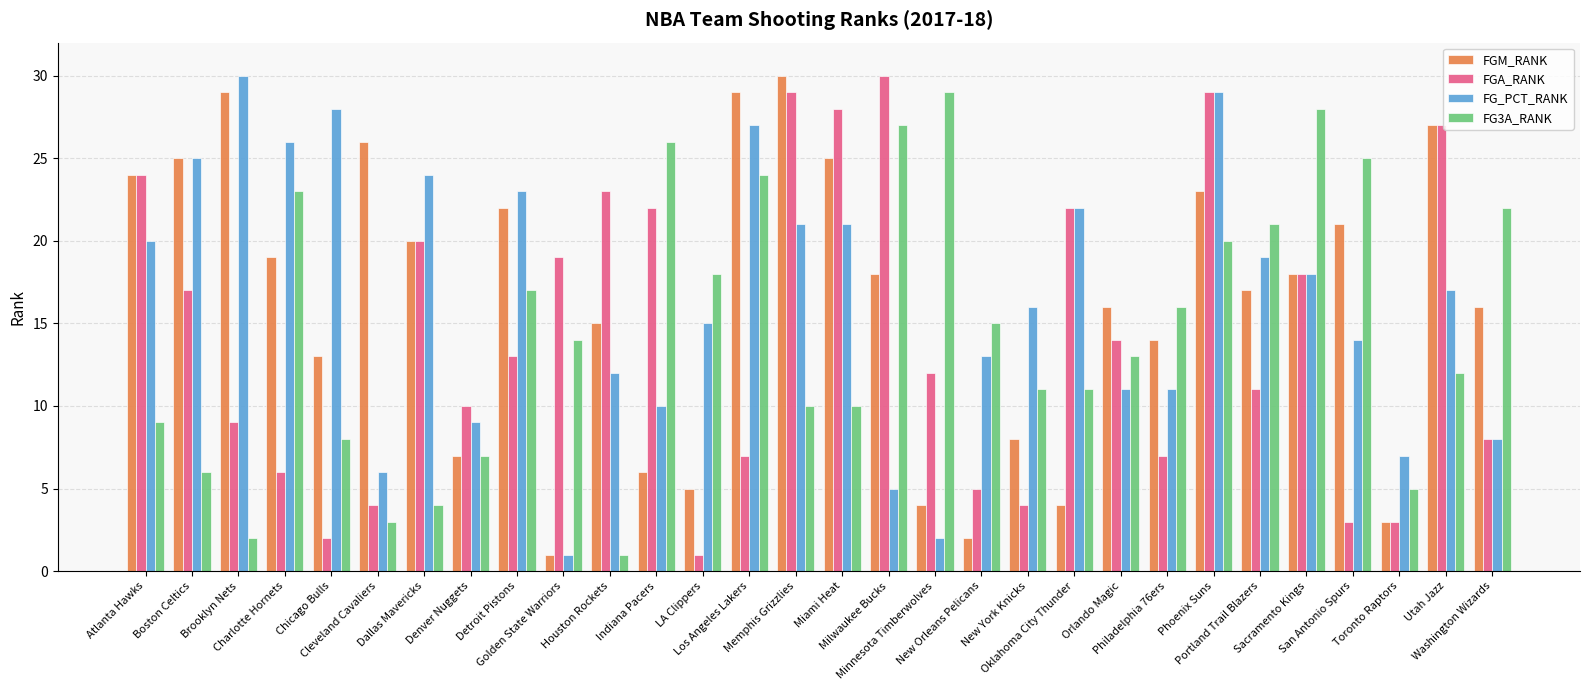

What is the total value across all series at Utah Jazz?

83